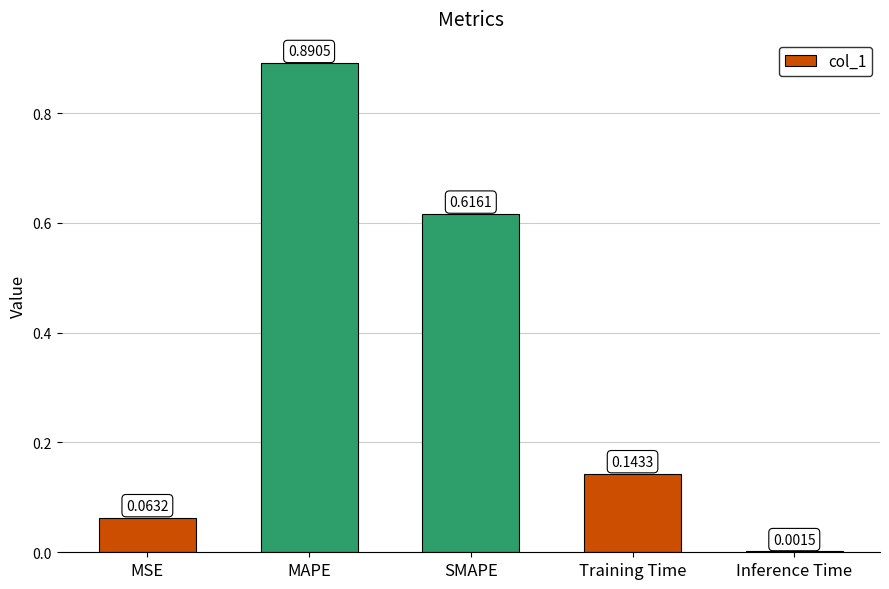

At which label is the value closest to 0?

Inference Time